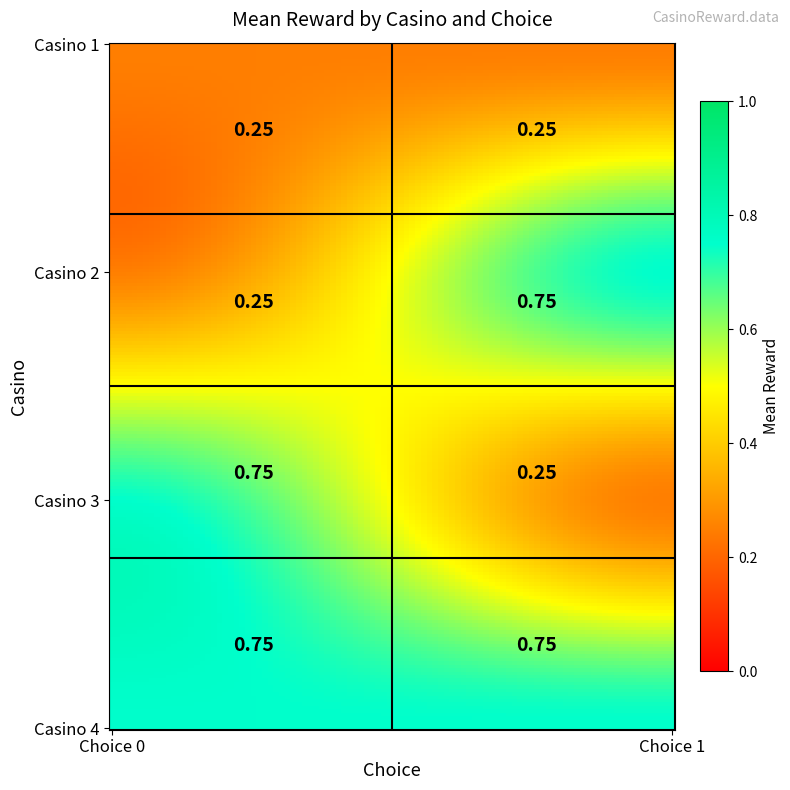

Which has a higher value, casino_2_choice_0 or casino_2_choice_1?

casino_2_choice_1